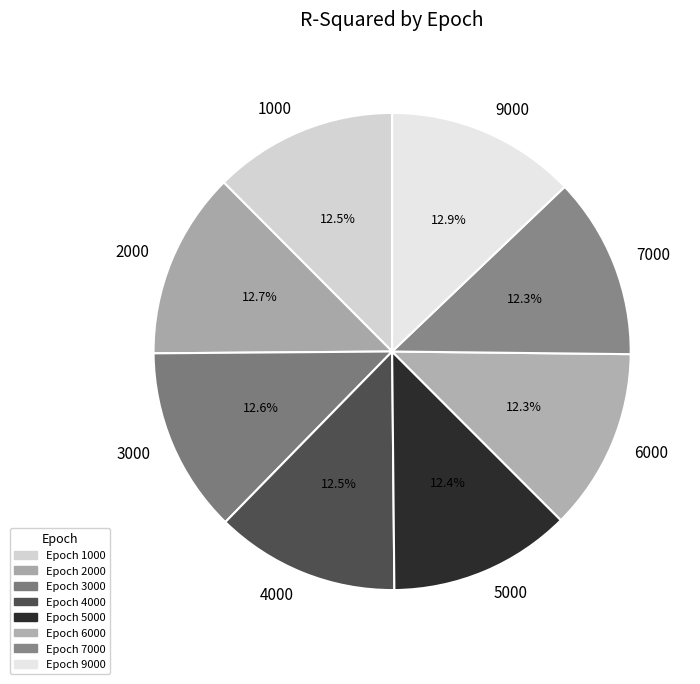

Does 2000 represent more than half of the total?

No